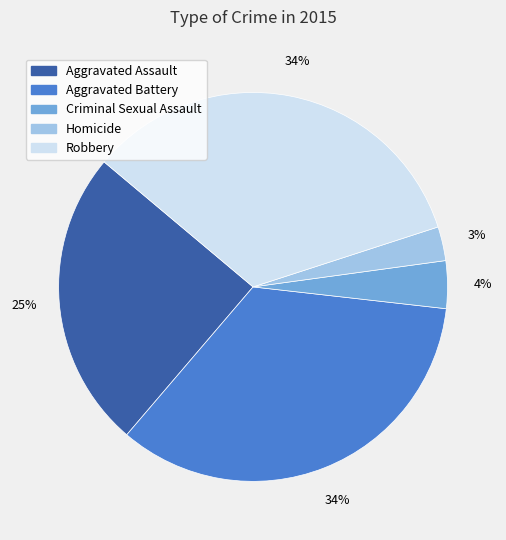

Which slice is the smallest?

Homicide